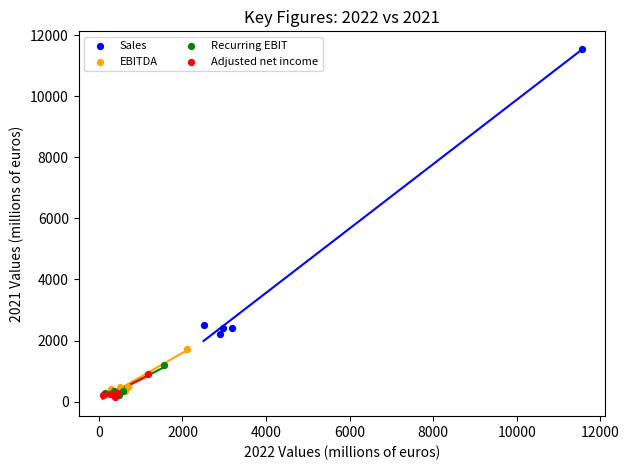

Which series has the widest spread of Y values?

Sales